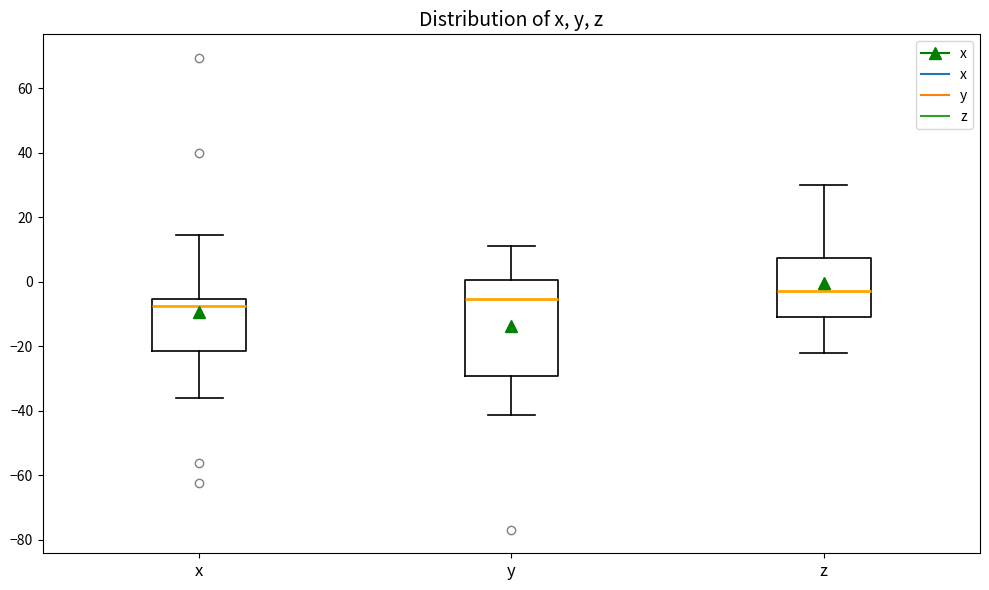

Comparing the boxes themselves (not the whiskers), which one is the tallest?

y